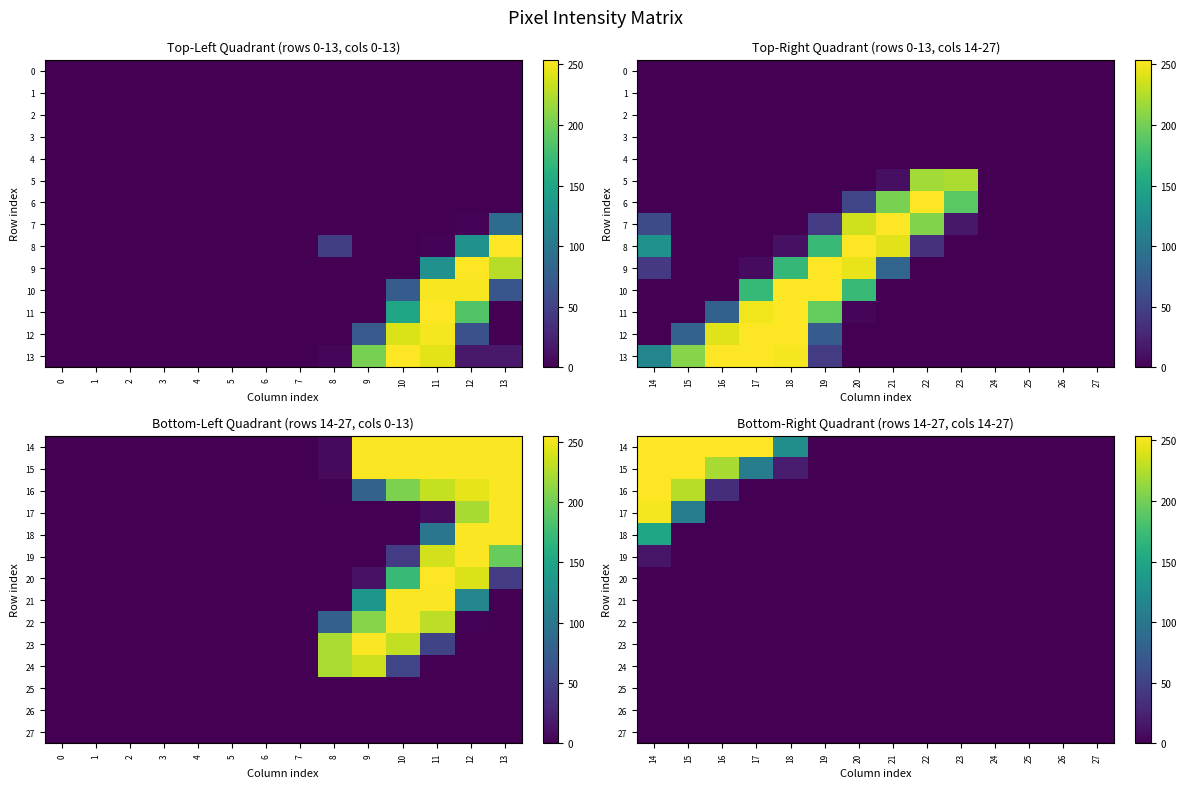

Rank the categories by 17 value from lowest to highest.

16, 17, 18, 19, 20, 21, 22, 23, 24, 25, 26, 27, 15, 14